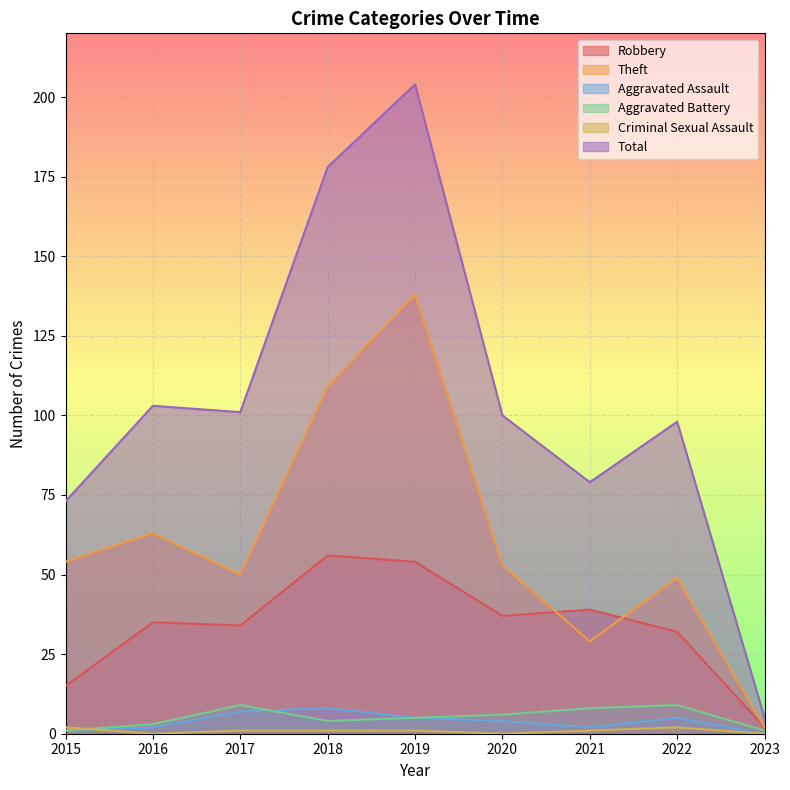

What is the highest value of the Criminal Sexual Assault series?

2